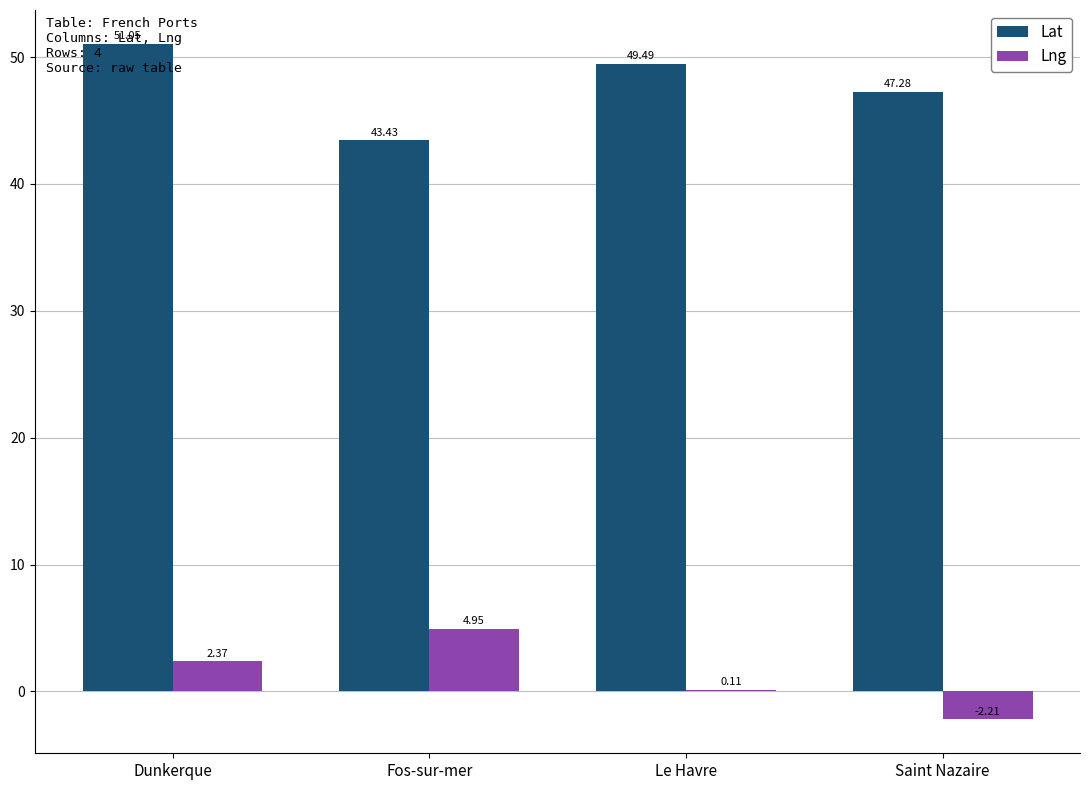

At which category is the sum across all series the highest?

Dunkerque